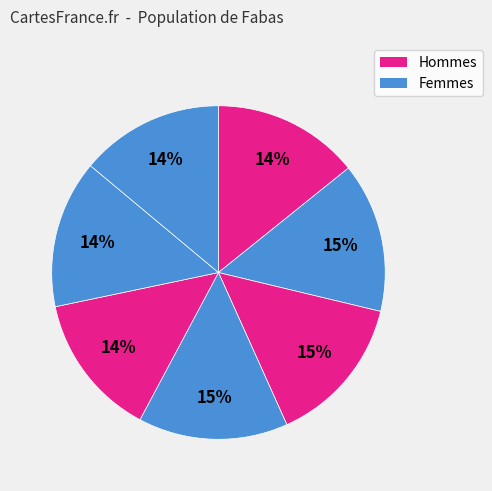

Count the number of slices in the pie.

7